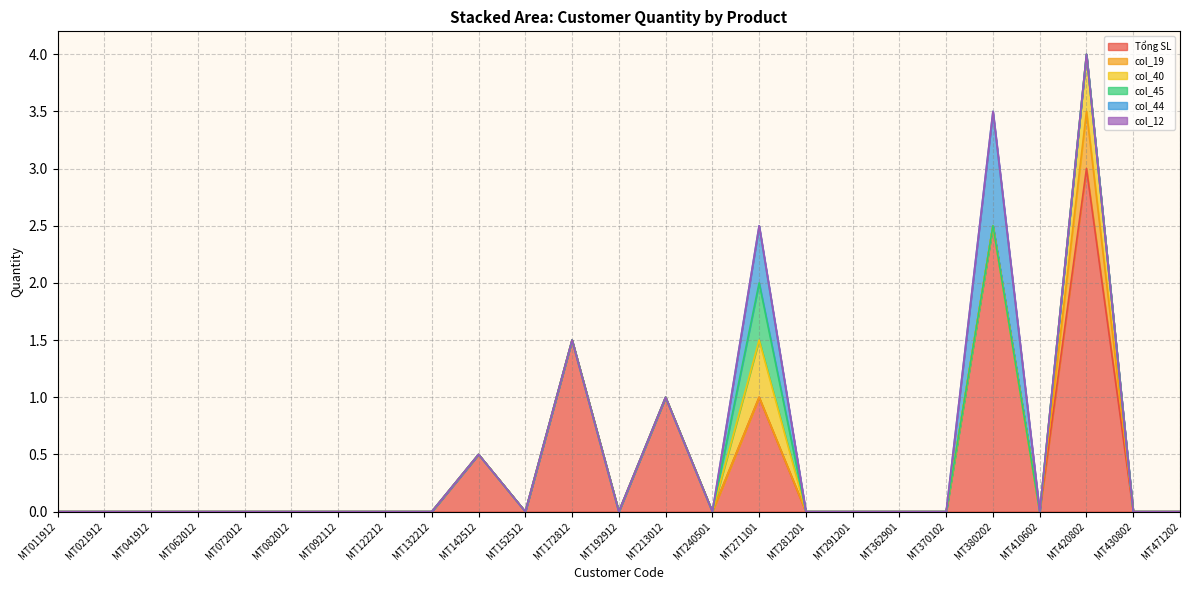

How many data points does each series have?

25